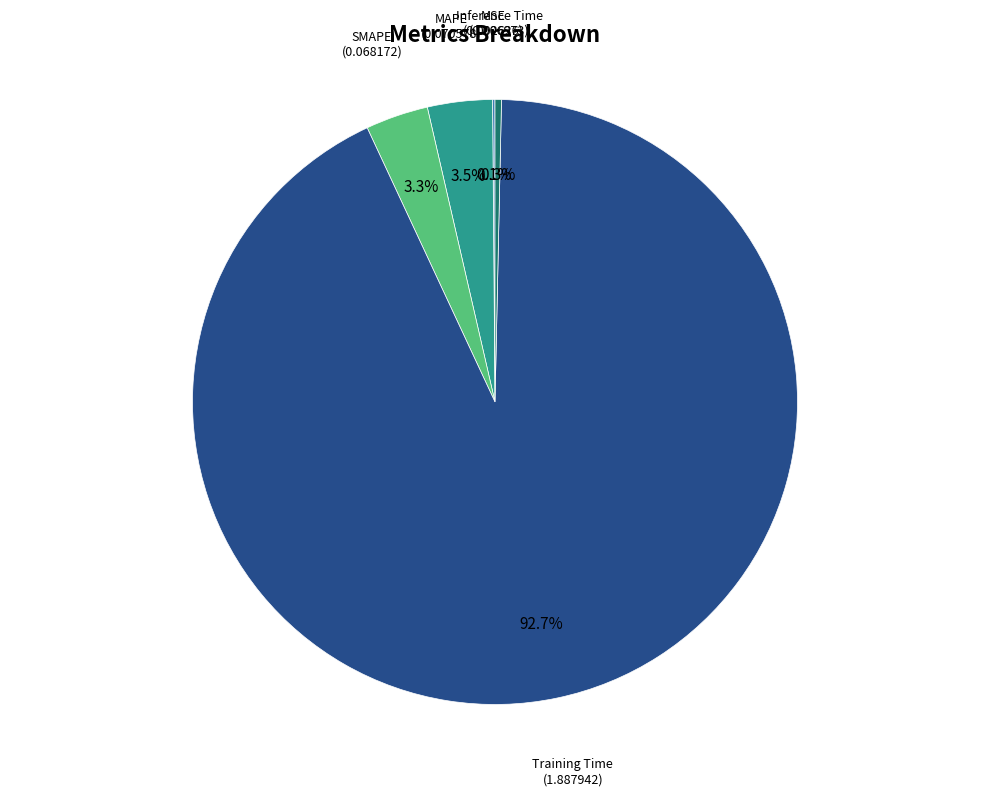

Which slice is the largest?

Training Time